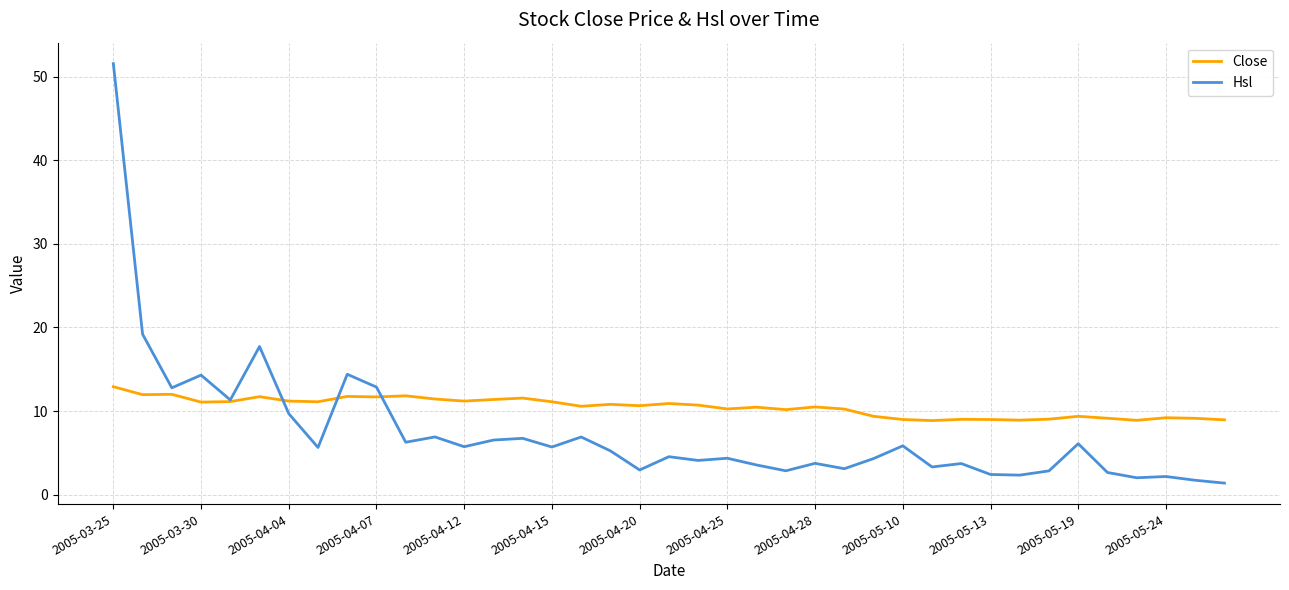

Which series has the largest range (max minus min)?

Hsl